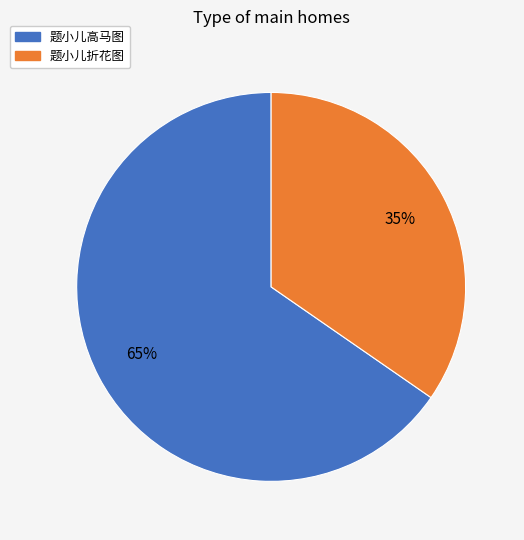

Between 题小儿折花图 and 题小儿高马图, which is larger?

题小儿高马图